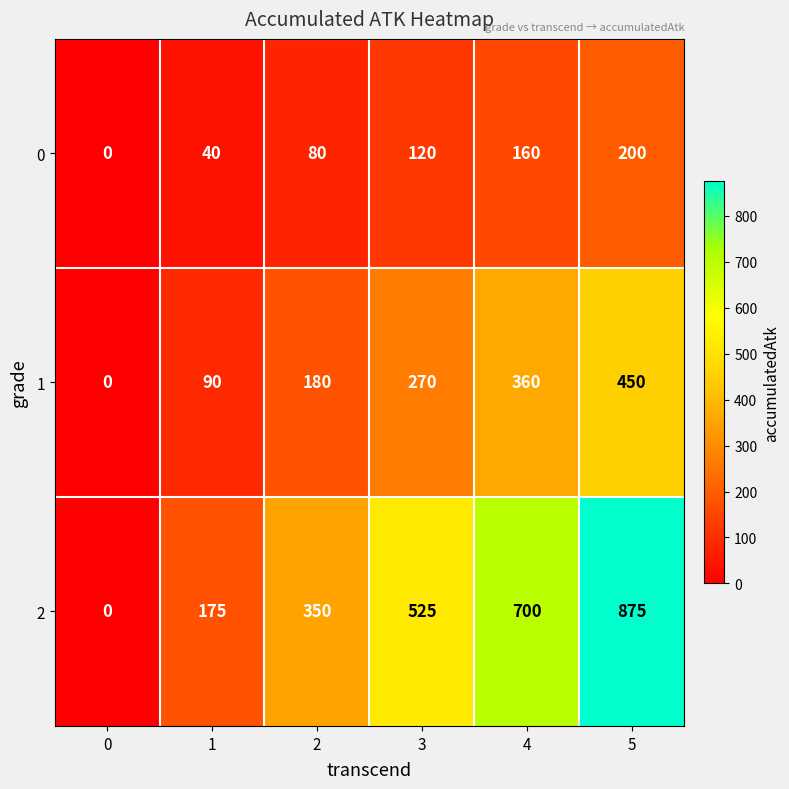

How many values in the 0 series are below 120?

3